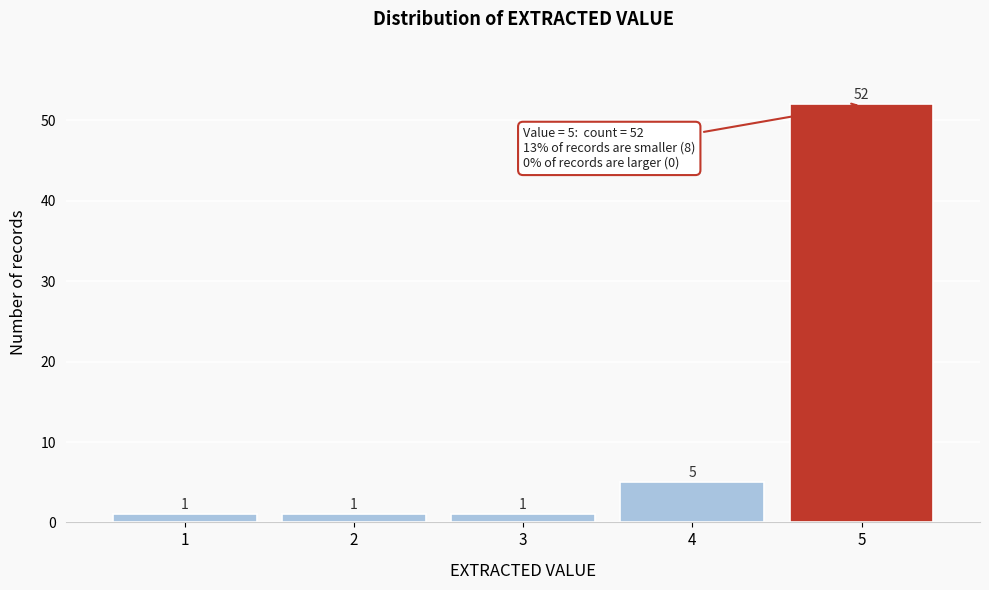

Reading left to right, transcribe all the data shown in this chart.

1	1	1	5	52